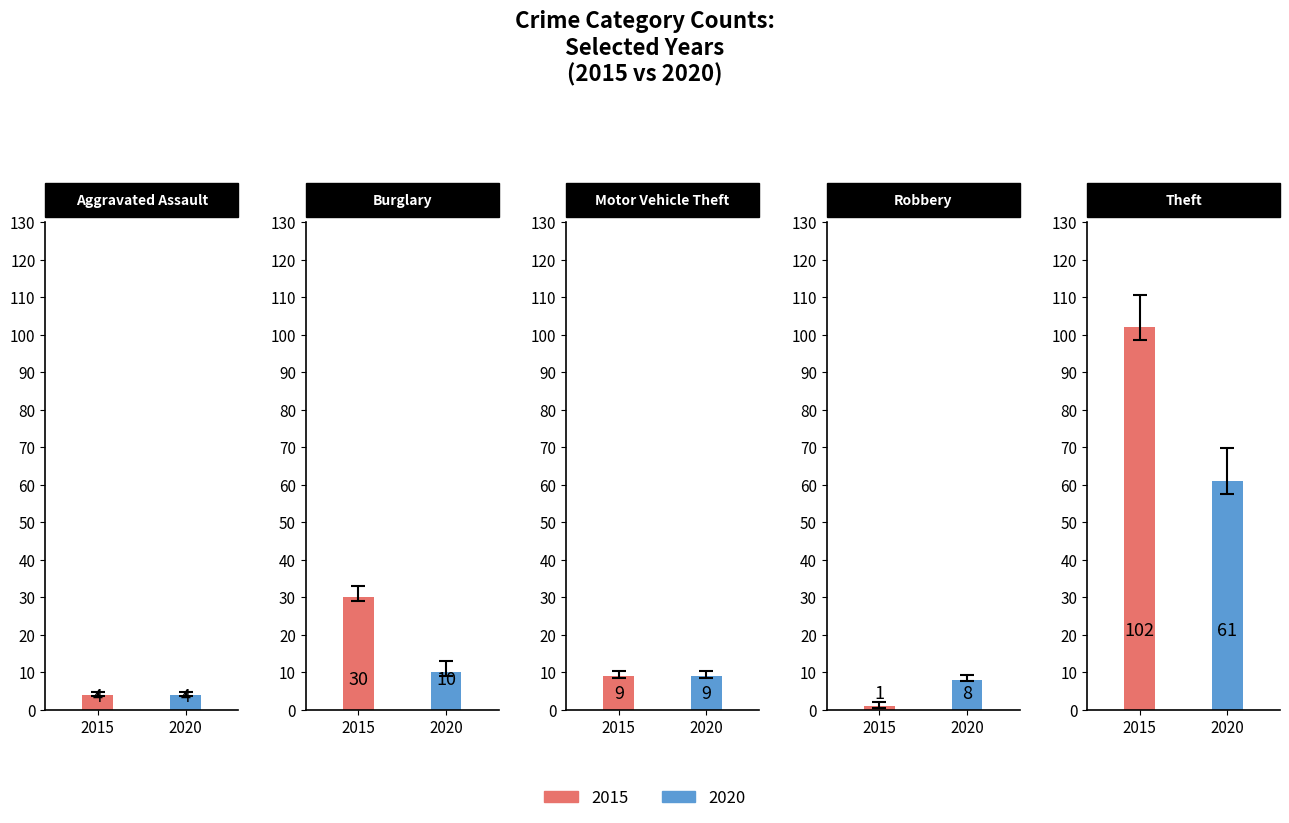

Where is 2020 nearest to the value 32?

1